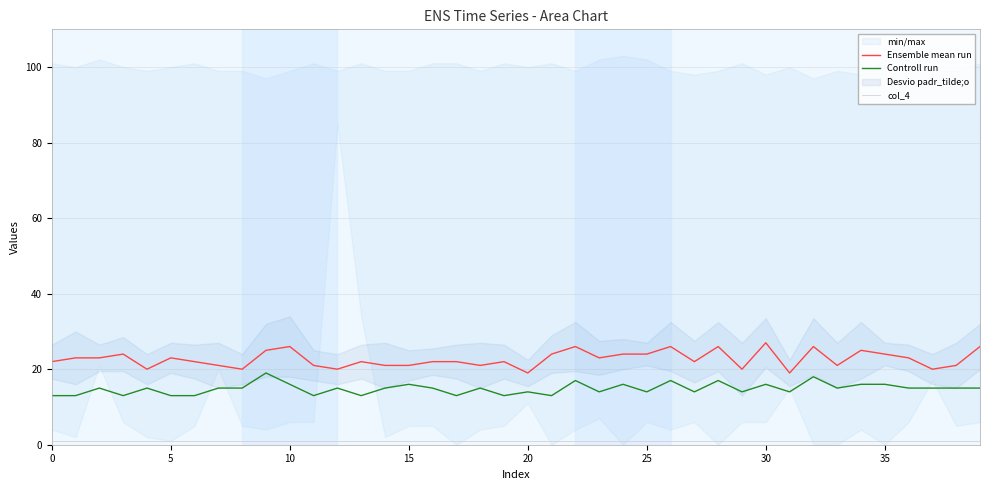

Does the chart display data point markers on the line(s)?

No